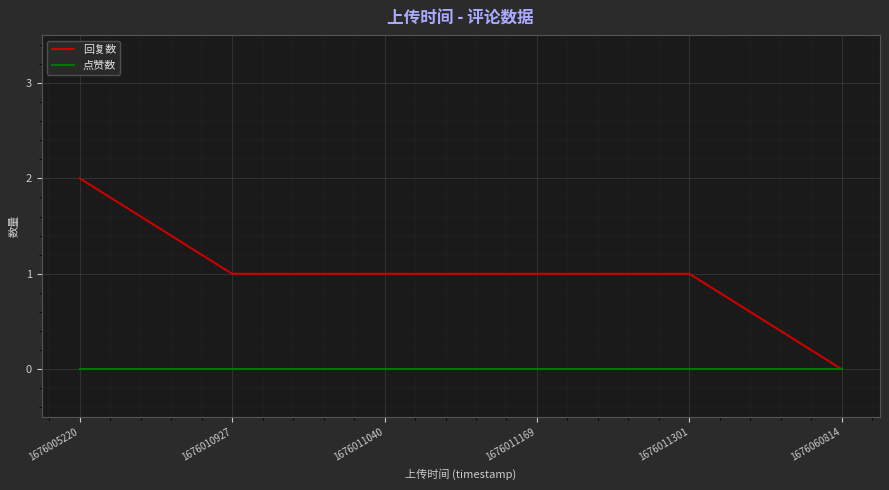

Which label corresponds to the largest value in the chart?

1676005220